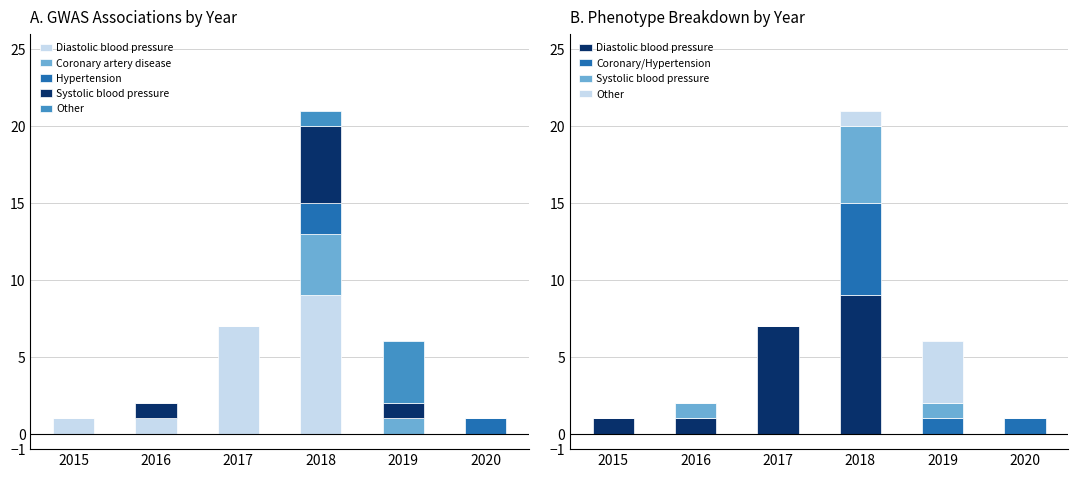

Reading left to right, list all the values displayed in this chart.

Diastolic blood pressure: 1	1	7	9	0	0
Coronary artery disease: 0	0	0	4	1	0
Hypertension: 0	0	0	2	0	1
Systolic blood pressure: 0	1	0	5	1	0
Other: 0	0	0	1	4	0
Coronary/Hypertension: 0	0	0	6	1	1